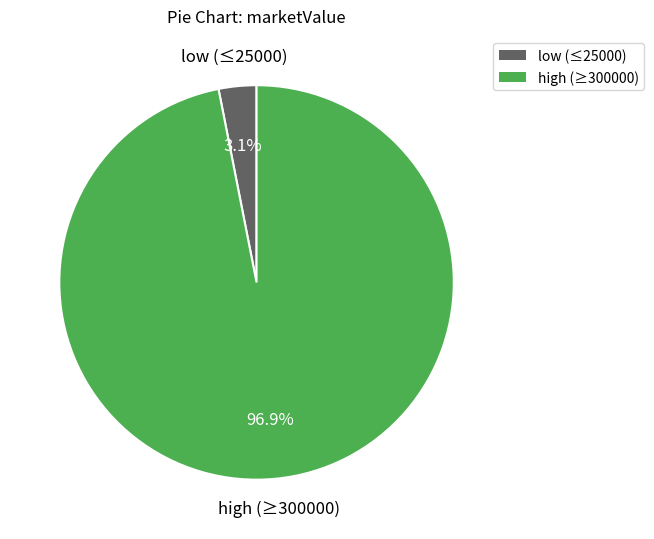

Is there a majority slice in this chart?

Yes